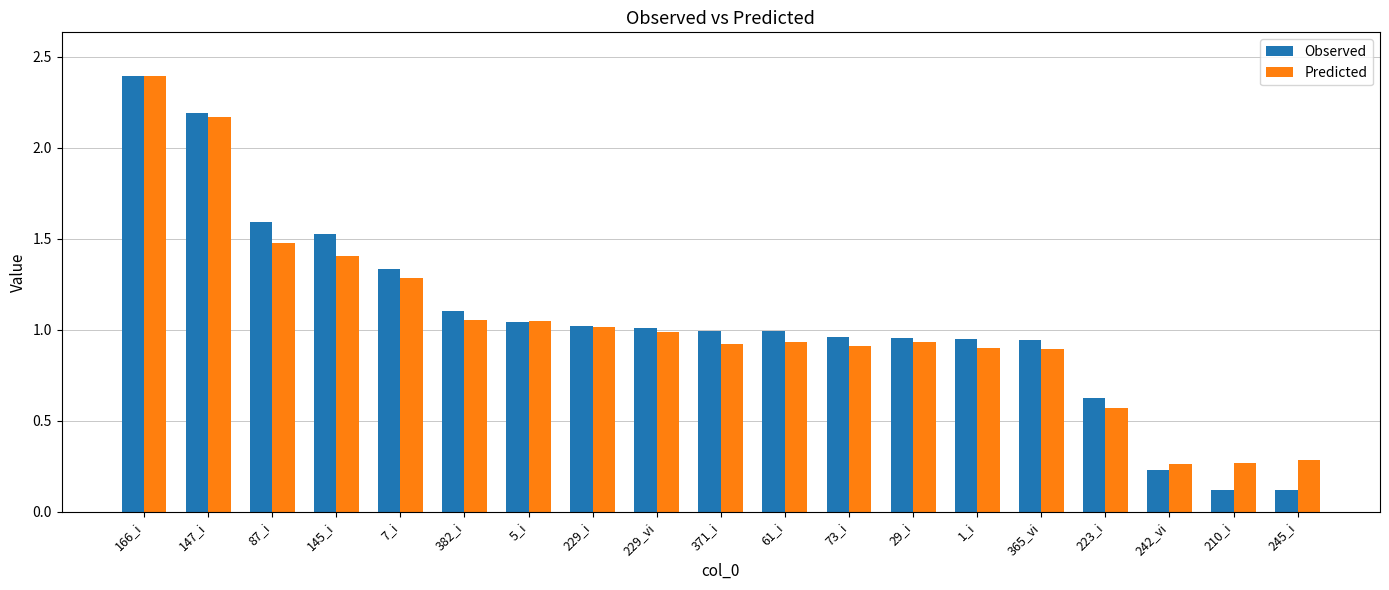

What is the sum of all Observed values?

20.1